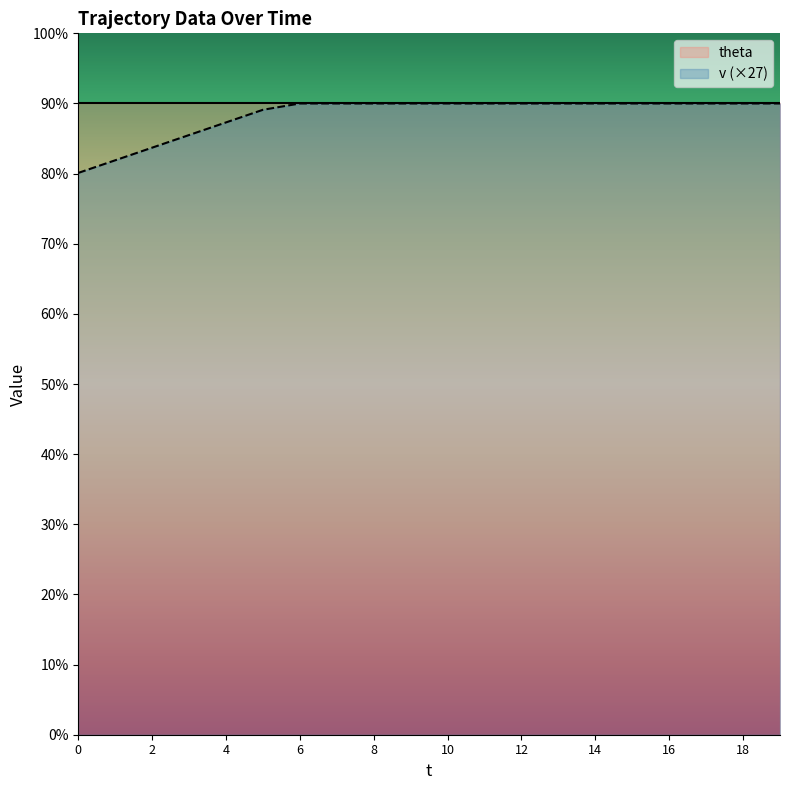

Reading left to right, extract all data points from this chart.

0=240.3	1=245.7	2=251.1	3=256.5	4=261.9	5=267.3	6=270.0	7=270.0	8=270.0	9=270.0	10=270.0	11=270.0	12=270.0	13=270.0	14=270.0	15=270.0	16=270.0	17=270.0	18=270.0	19=270.0